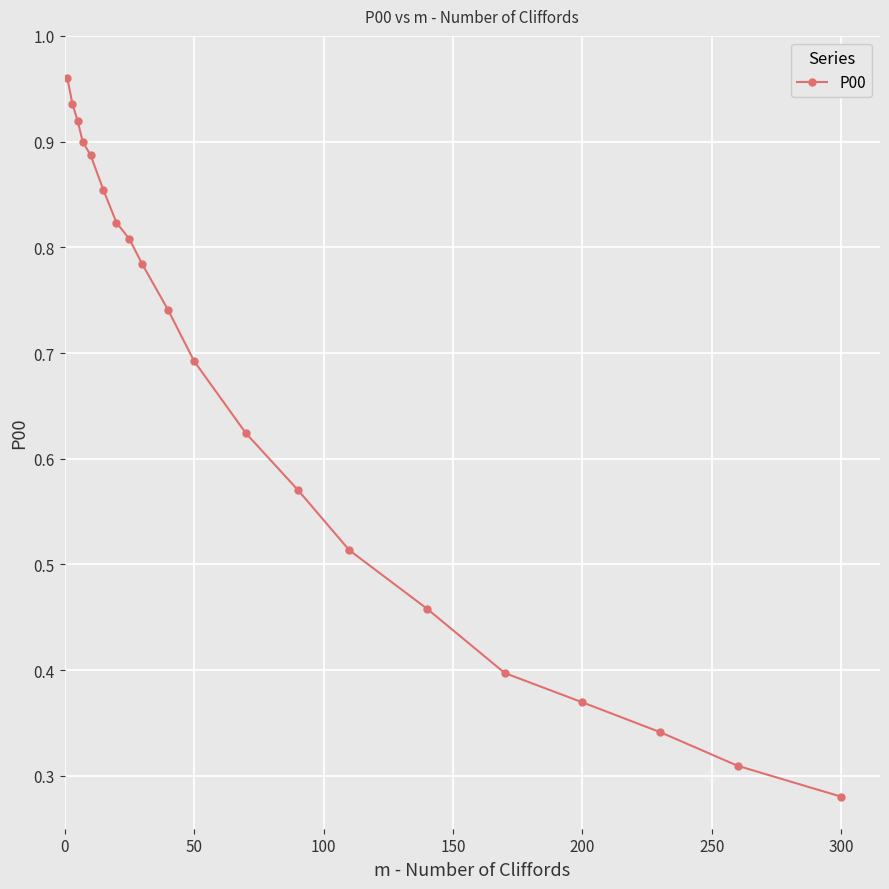

True or false: there are more than 1 points higher than both neighbors.

False